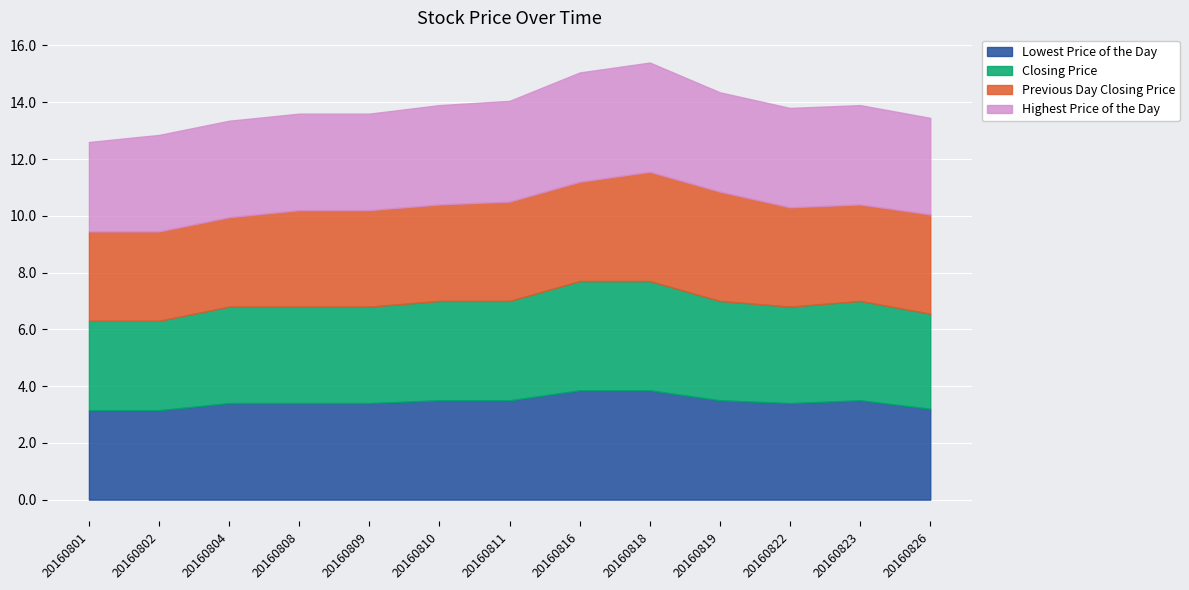

What is the value of the Highest Price of the Day point at the 1st from the left?

3.1